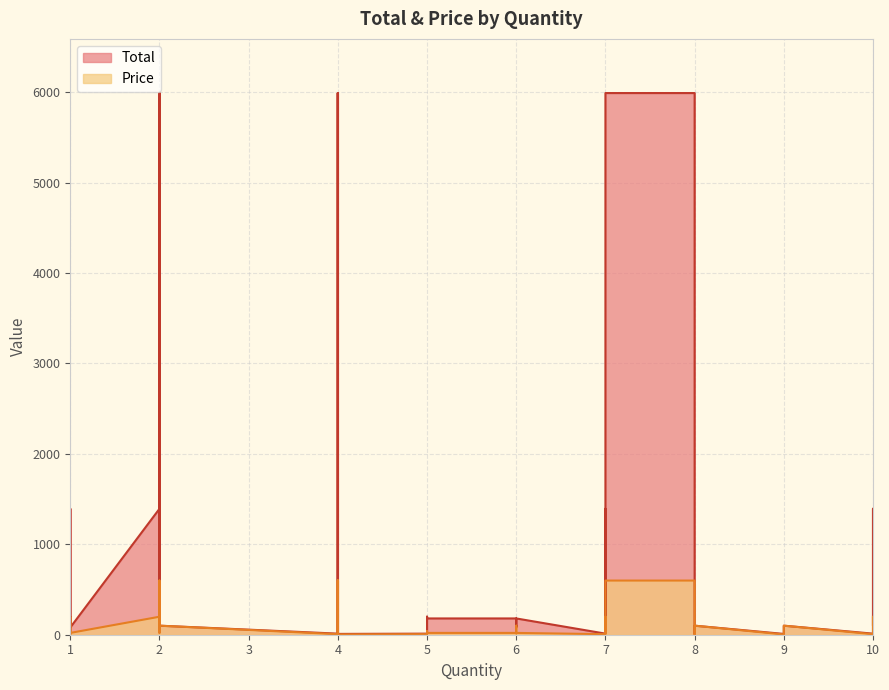

Does the chart have visible grid lines?

Yes